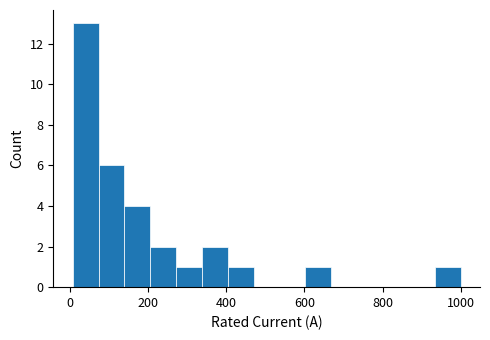

Read against the x-axis, roughly where is the centre of the tallest bar?

40